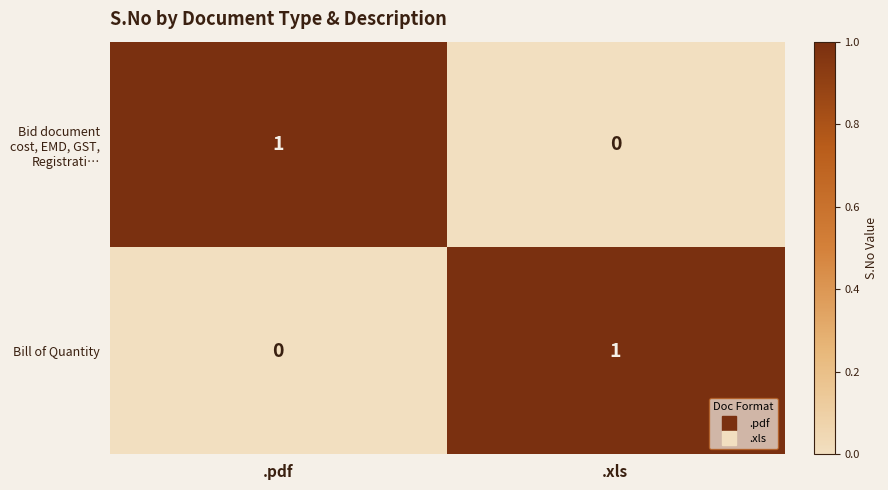

Is it true that Bid document cost, EMD, GST, Registrati… equals -1 at .xls?

False